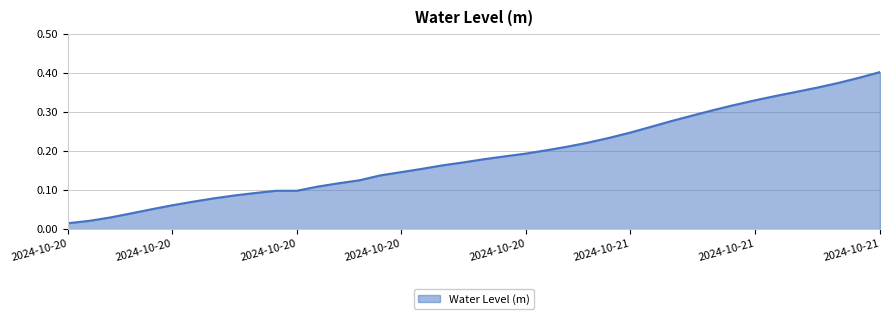

At which category does the chart reach its minimum across all series?

2024-10-20